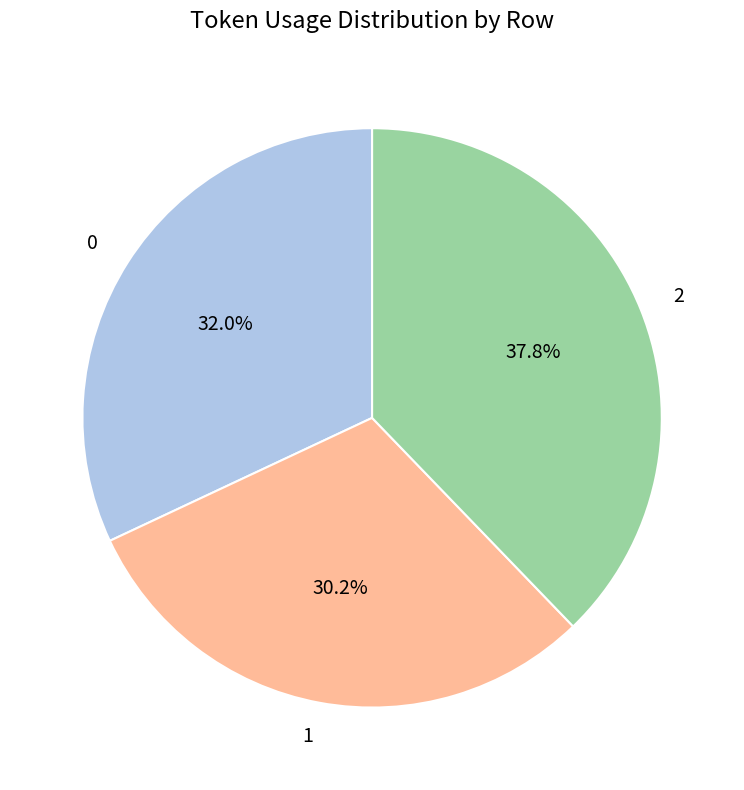

Is it true that 0 is 41% of the pie?

False